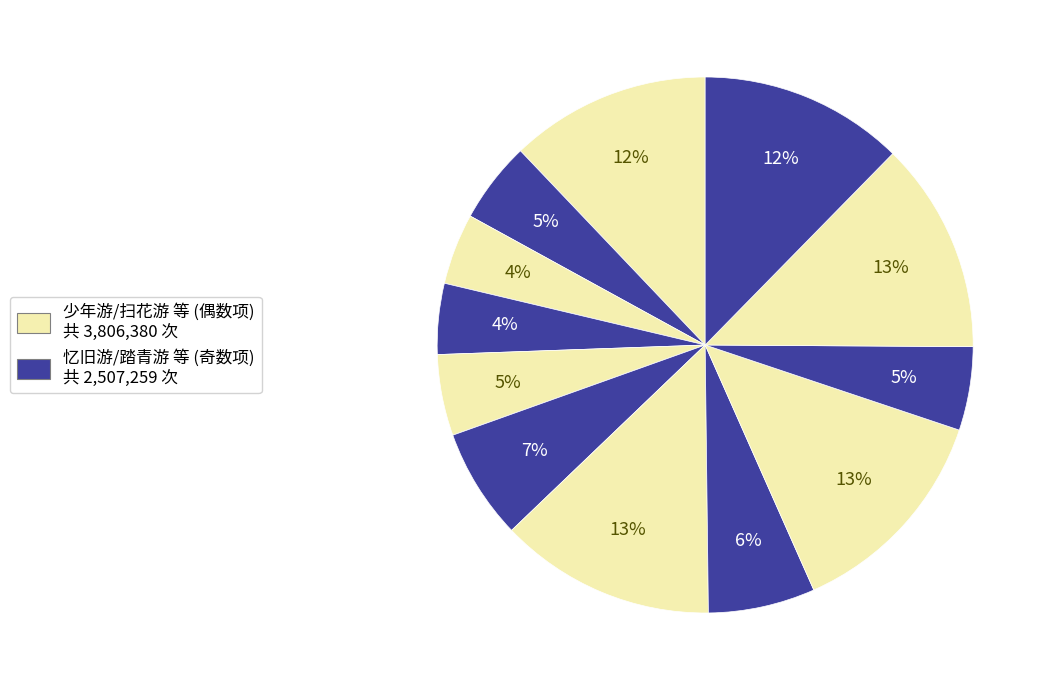

How many slices are in this pie chart?

12